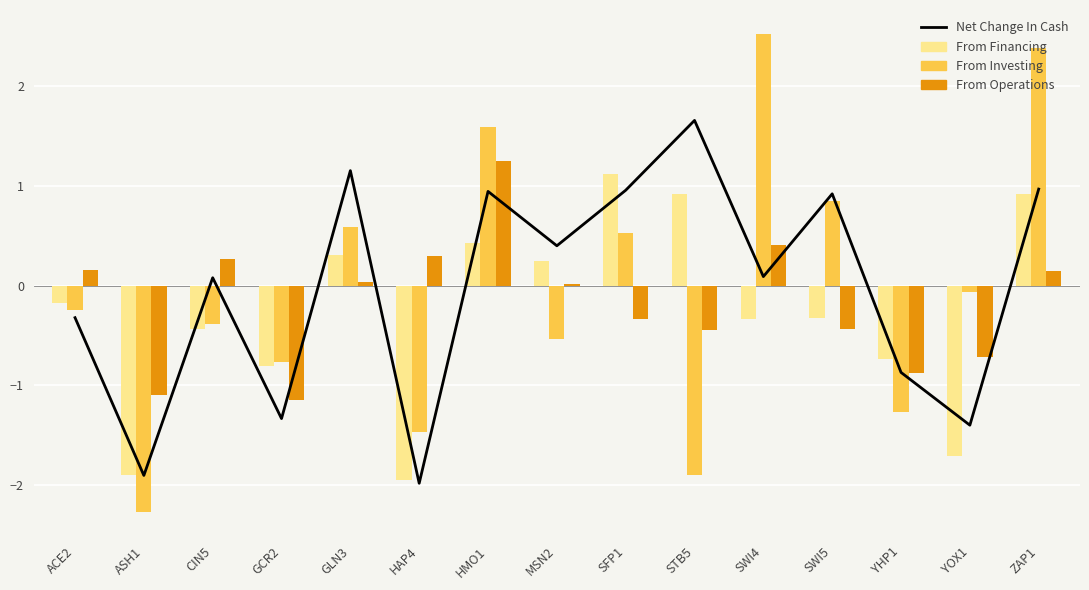

How many groups of bars are there?

15